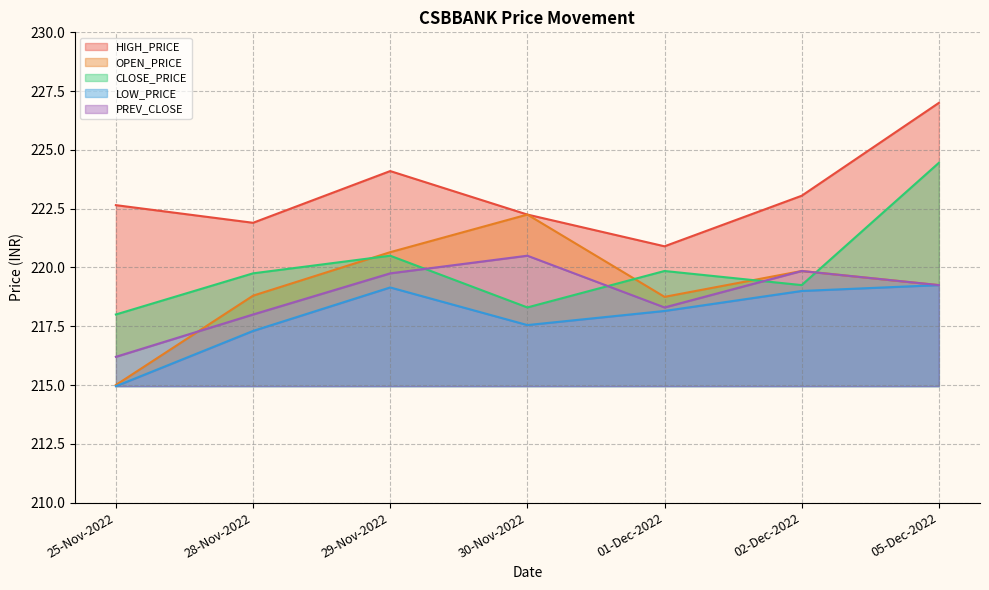

Which series has the widest spread of values?

OPEN_PRICE